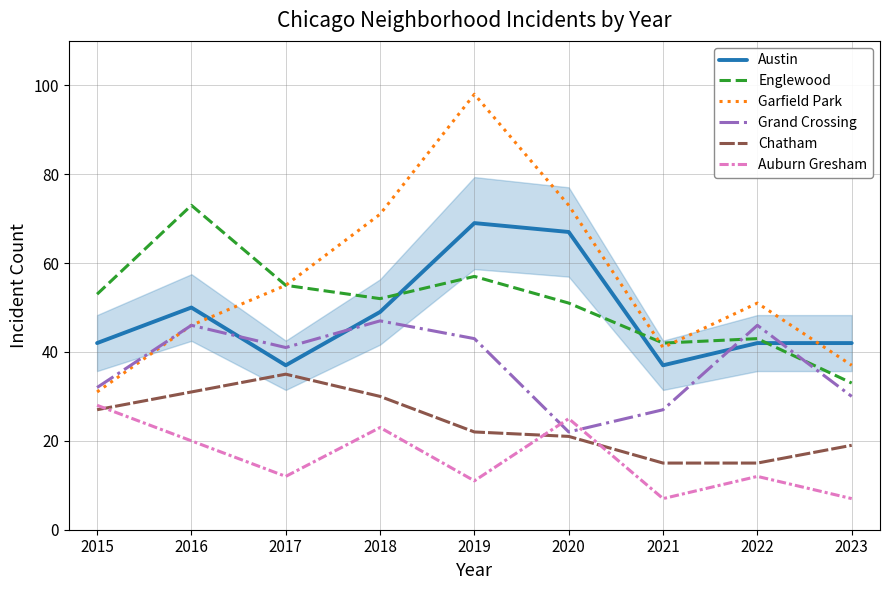

The value of Garfield Park at 2019 is 98. True or false?

True